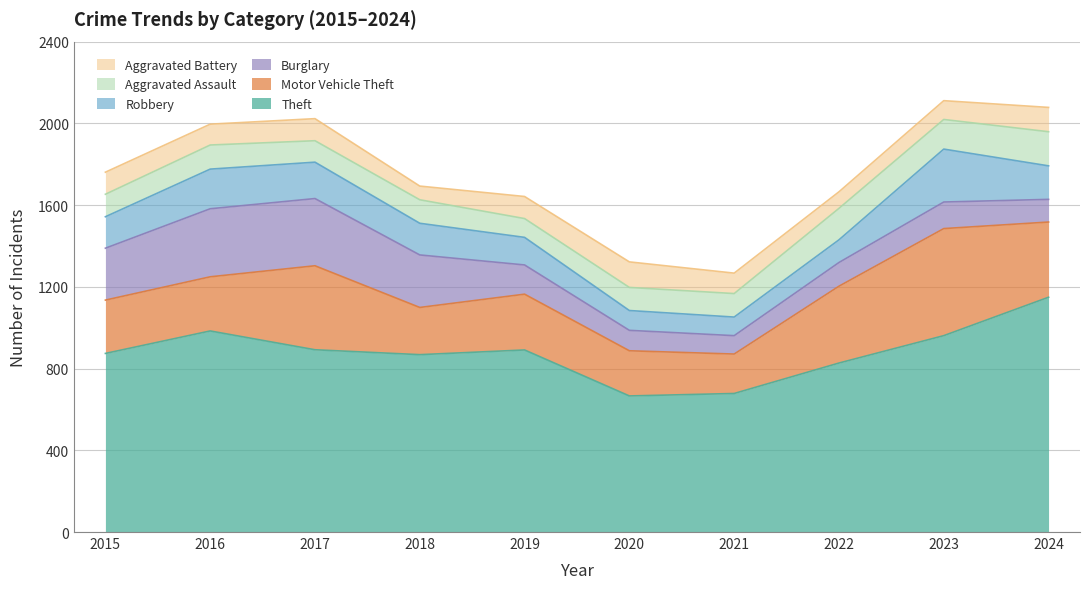

How many values in the Aggravated Battery series are below 108?

5